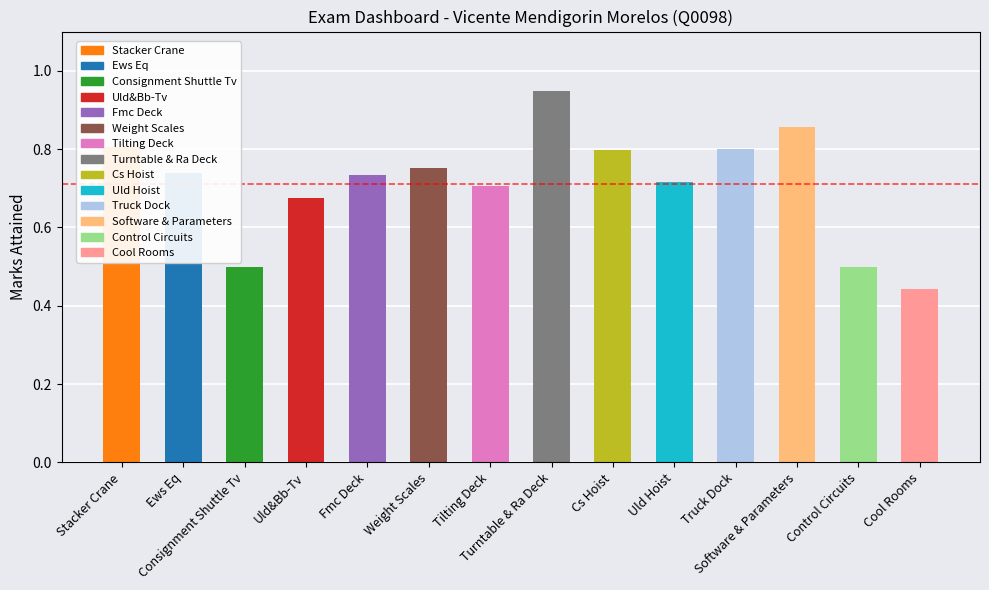

True or false: the data shows 1.1 at Stacker Crane.

False